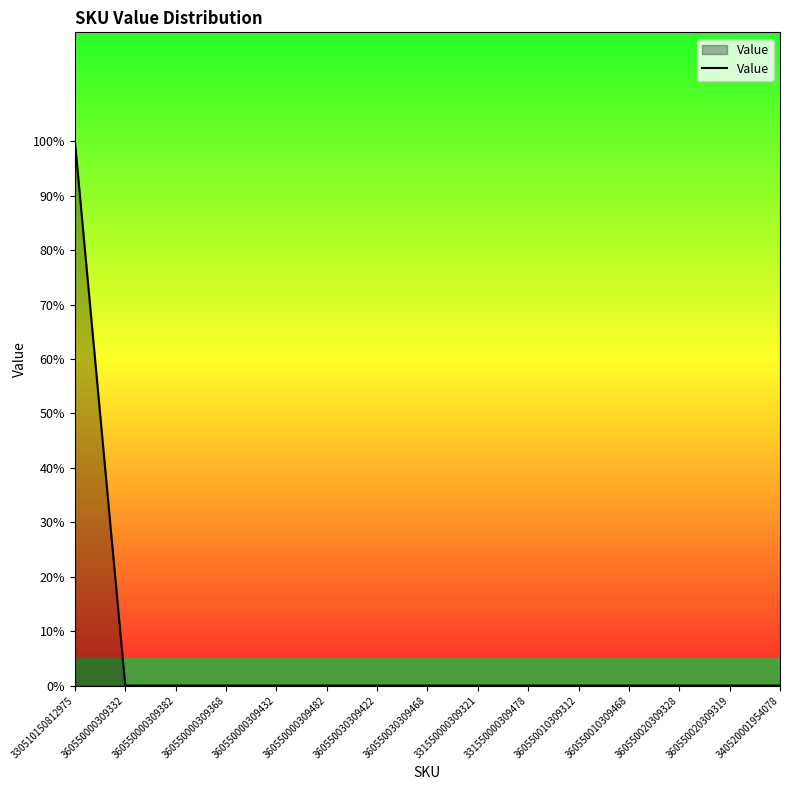

Is it true that the value at 360550030309468 is 0?

True